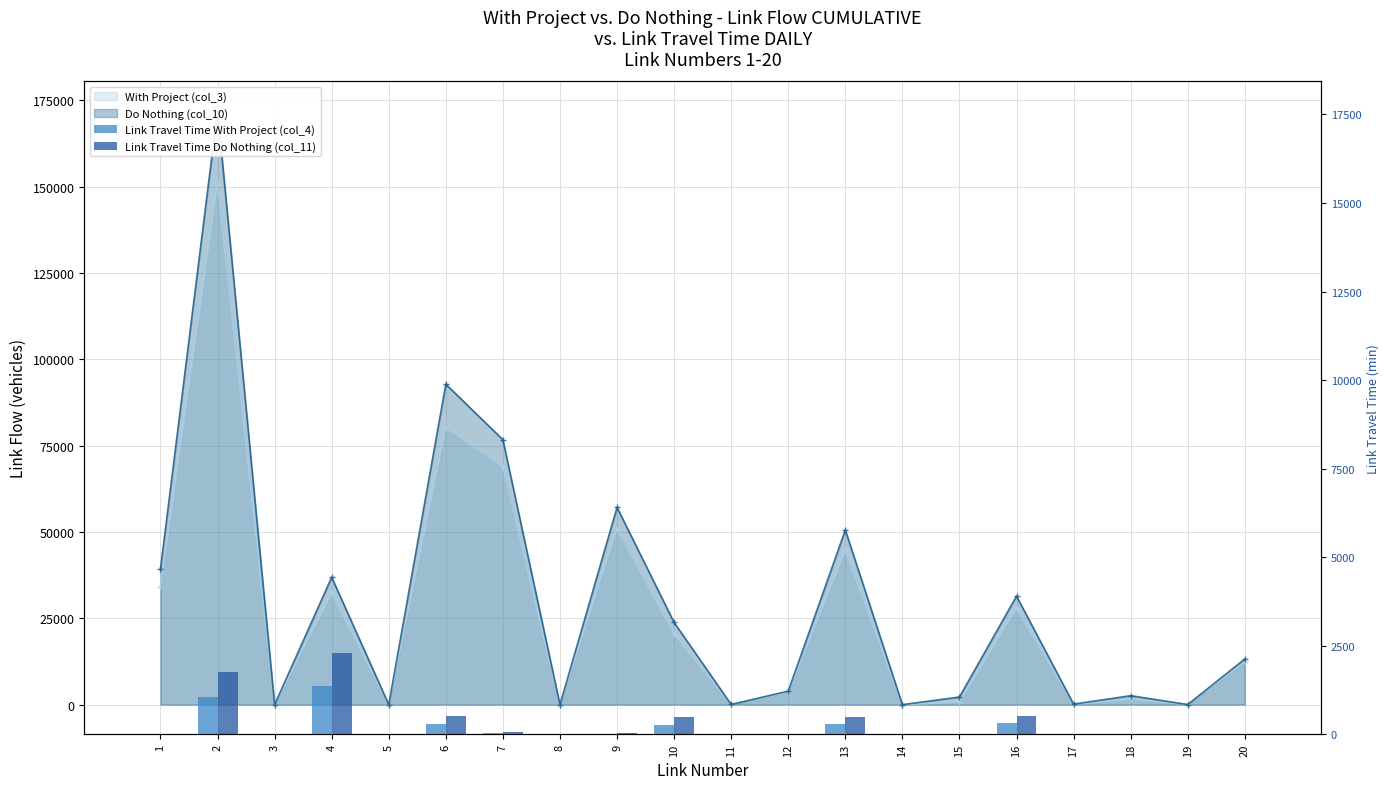

What is the difference between the second highest and minimum values in the Link Travel Time Do Nothing (col_11) series?

1748.6